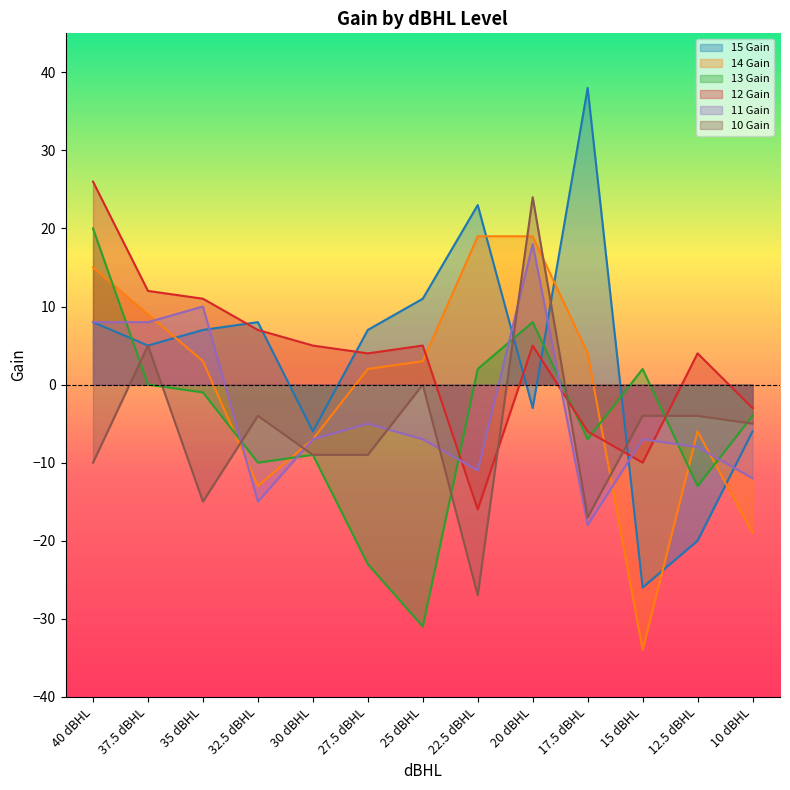

List the labels in order of 15 Gain value, largest first.

17.5 dBHL, 22.5 dBHL, 25 dBHL, 40 dBHL, 32.5 dBHL, 35 dBHL, 27.5 dBHL, 37.5 dBHL, 20 dBHL, 30 dBHL, 10 dBHL, 12.5 dBHL, 15 dBHL